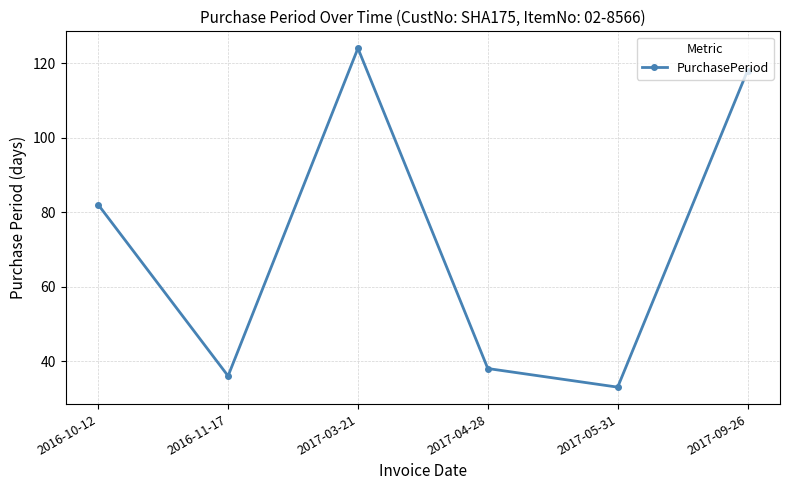

Reading right to left, extract all data points from this chart.

2017-09-26=118	2017-05-31=33	2017-04-28=38	2017-03-21=124	2016-11-17=36	2016-10-12=82